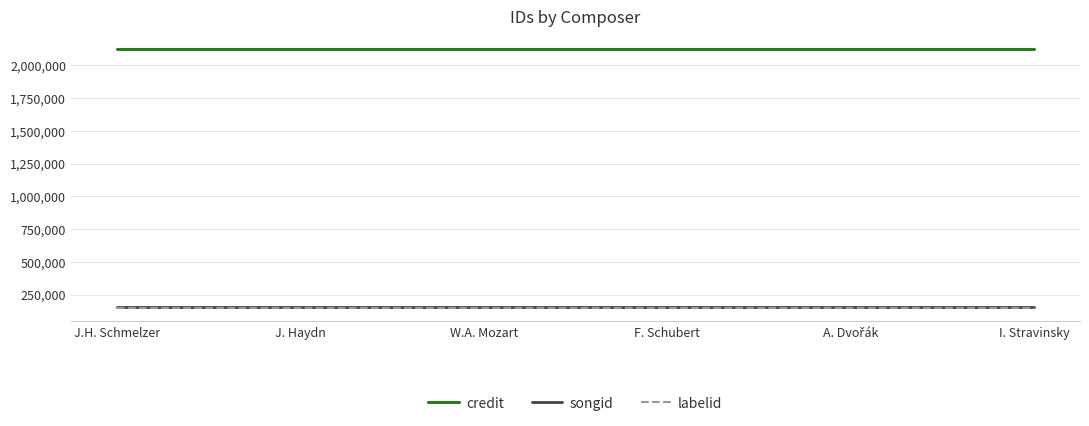

Is it true that labelid equals 145825 at J.H. Schmelzer?

True